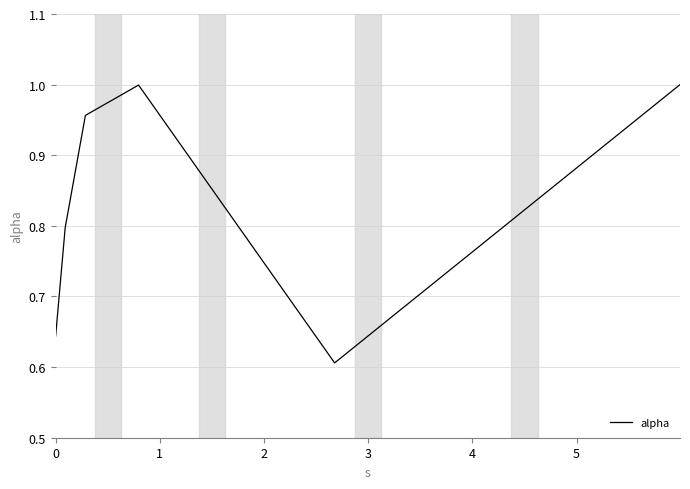

What is the sum of all values?

5.0